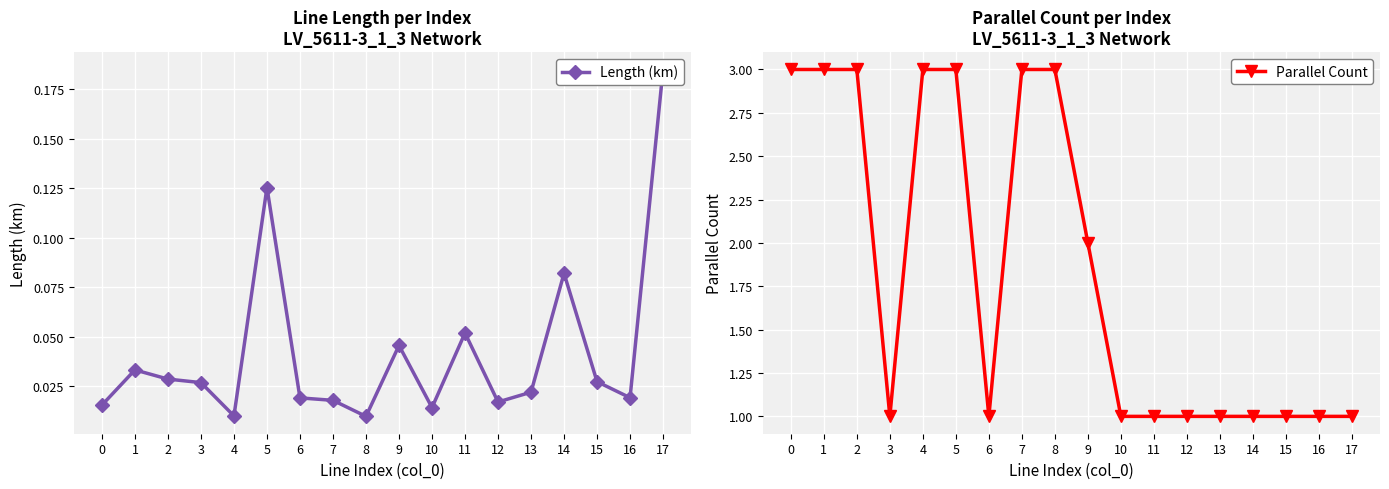

True or false: Length (km) has more than 0 points higher than both neighbors.

True